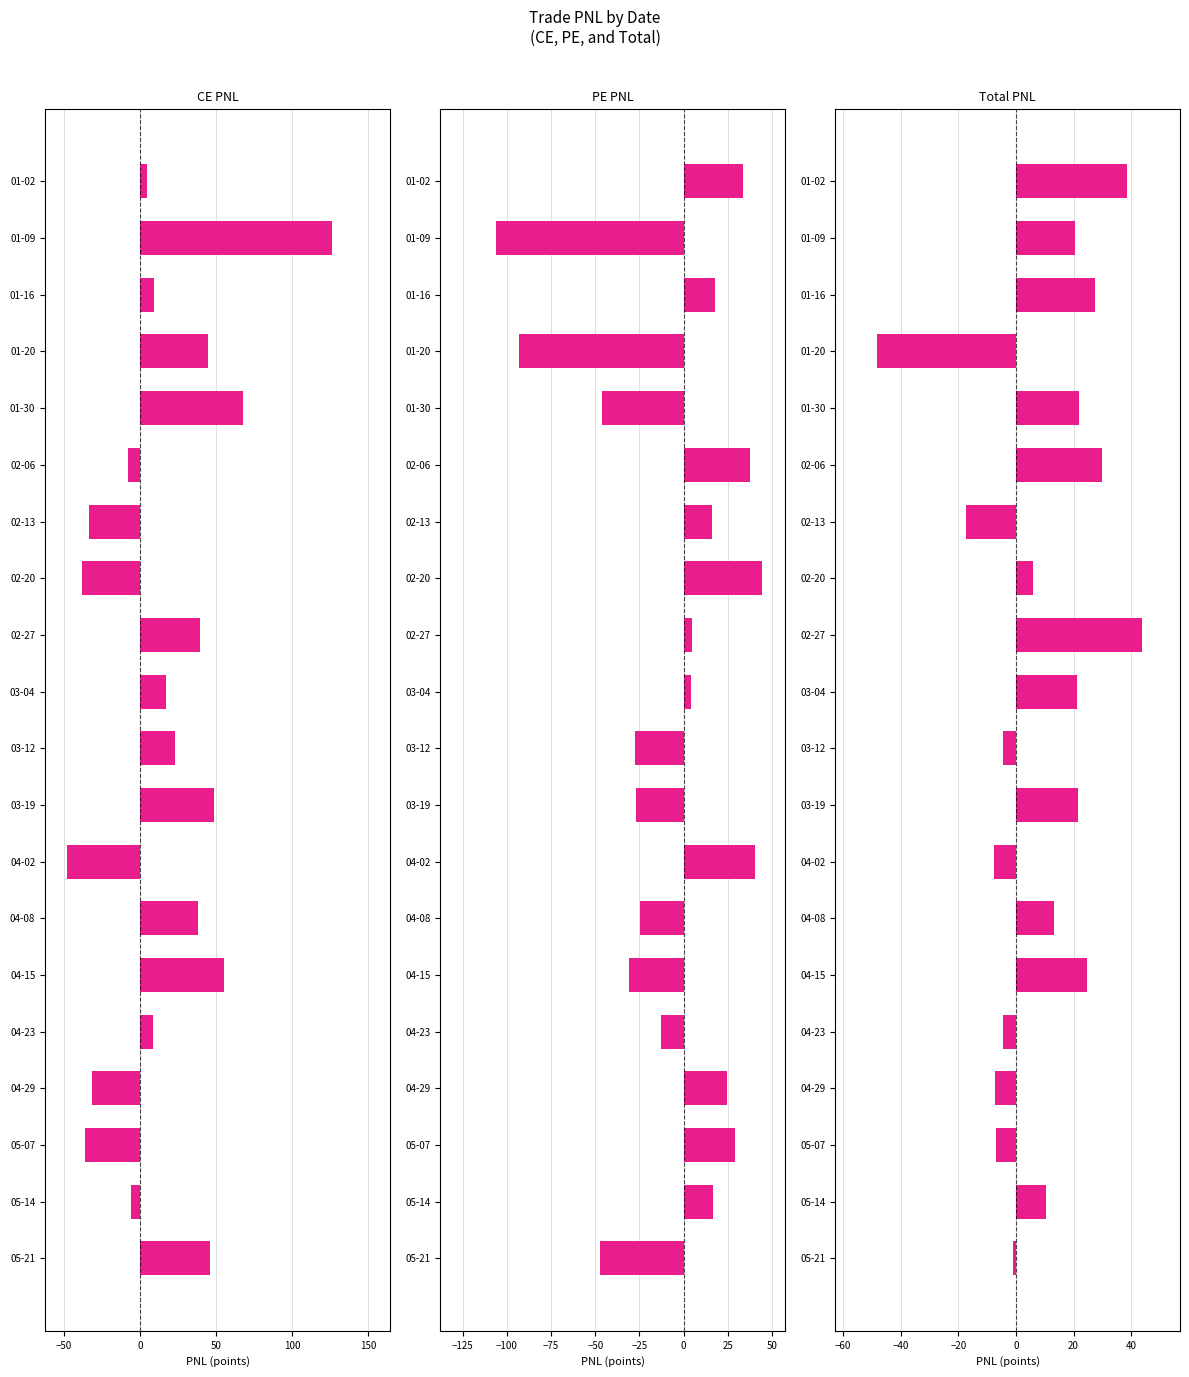

How many positive values does the PE PNL series have?

11